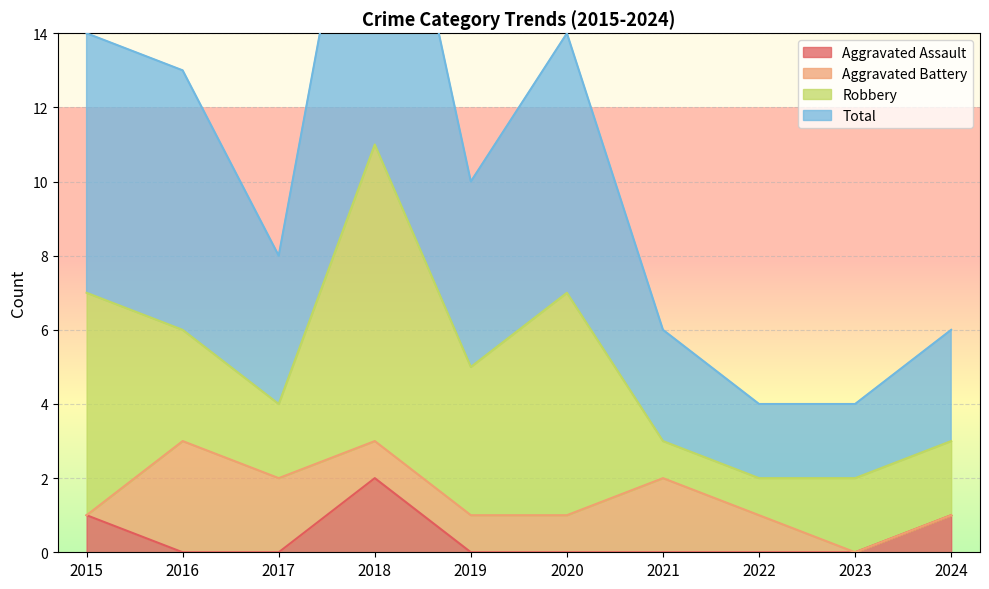

The Total series shows 10 at 2019. True or false?

True